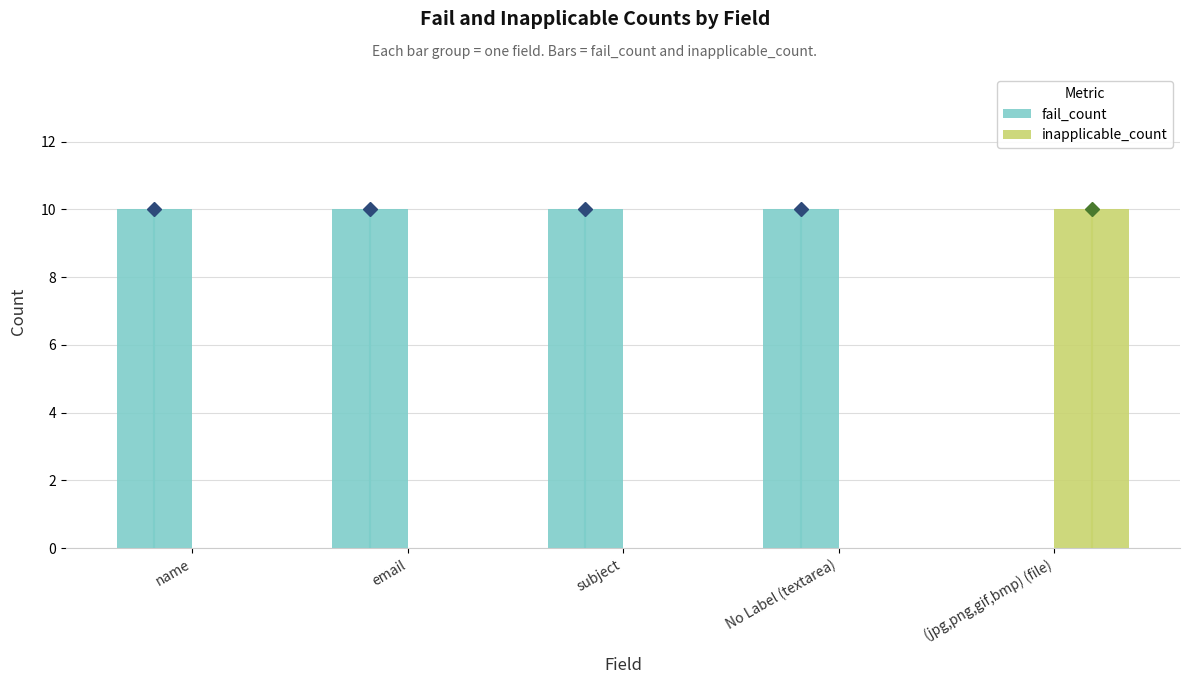

The value of inapplicable_count at (jpg,png,gif,bmp) (file) is 10. True or false?

True